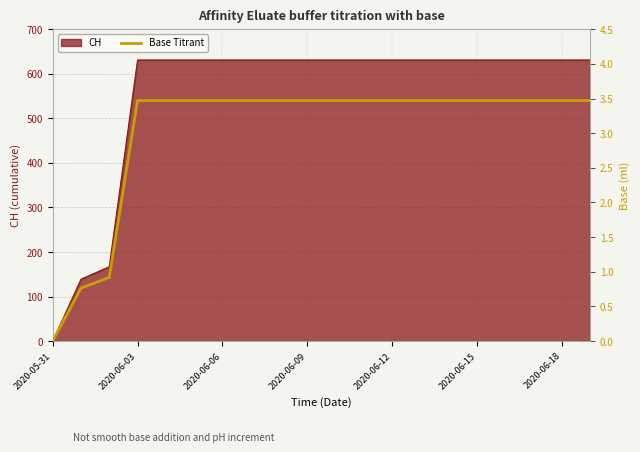

Reading right to left, transcribe all the data shown in this chart.

3.5	3.5	3.5	3.5	3.5	3.5	3.5	3.5	3.5	3.5	3.5	3.5	3.5	3.5	3.5	3.5	3.5	0.9	0.8	0.0